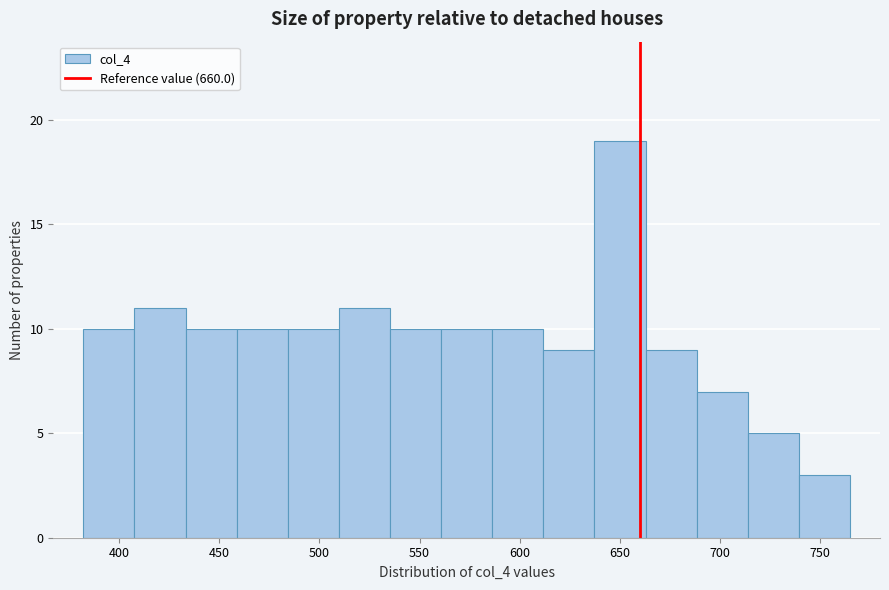

What is the height of the bar covering 510 to 535 on the x-axis? Neither the bar edges nor the heights are printed on the chart, so give them approximately, as read against the axes.

11